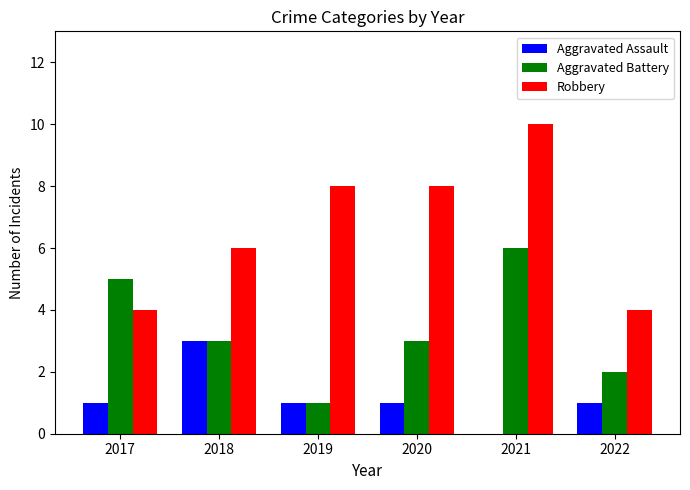

Are the bars grouped side by side (vs. stacked)?

Yes